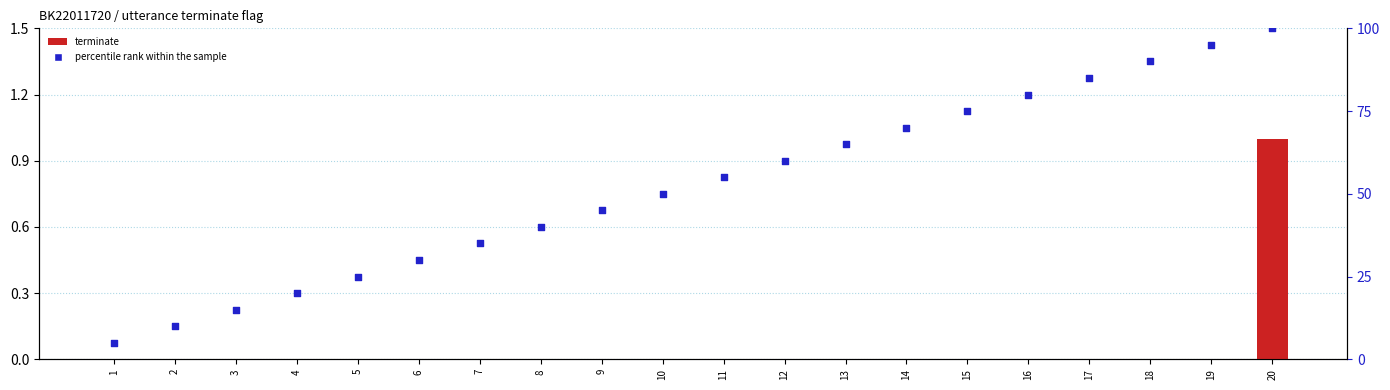

Which series contains the lowest Y value?

terminate